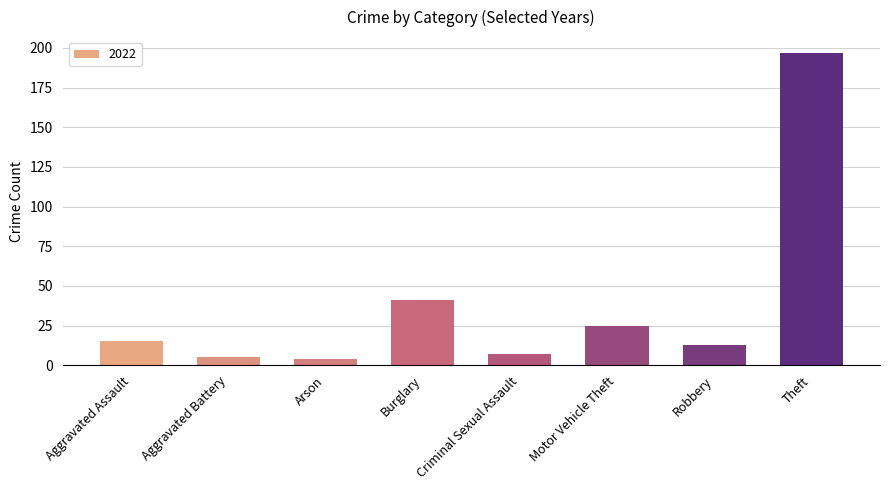

What is the label of the 6th bar from the left?

Motor Vehicle Theft